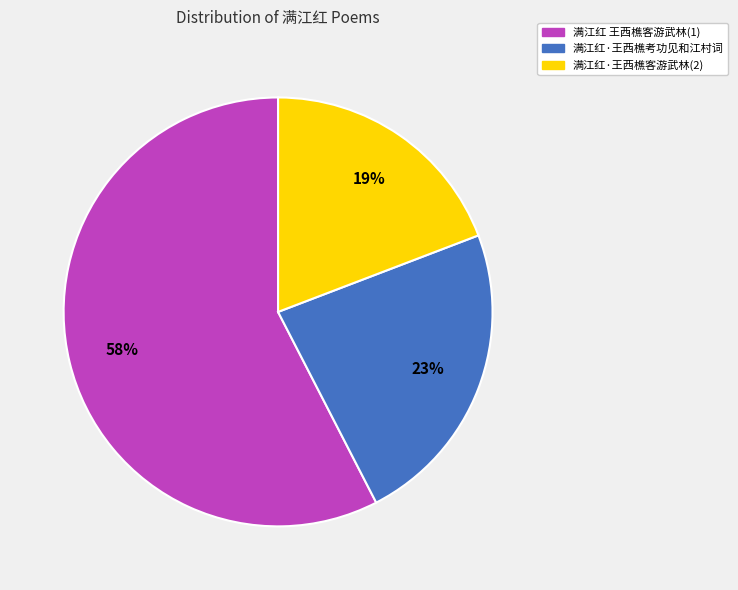

Between 满江红·王西樵考功见和江村词 and 满江红 王西樵客游武林(1), which is larger?

满江红 王西樵客游武林(1)